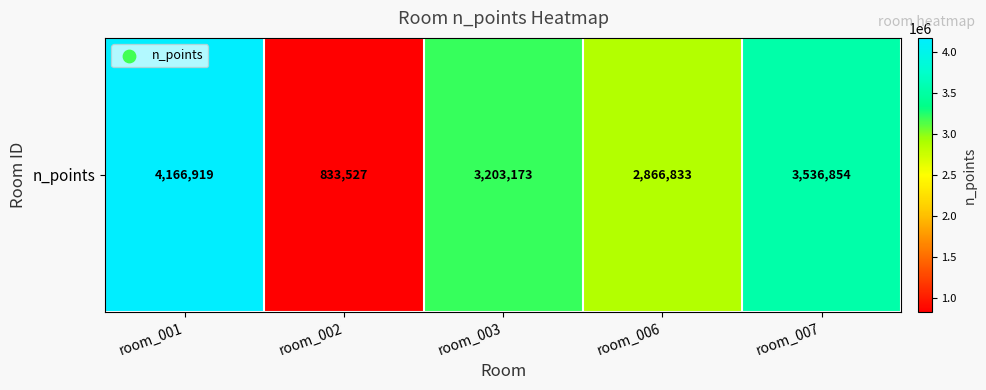

What is the change in value from room_001 to room_002?

-3333392